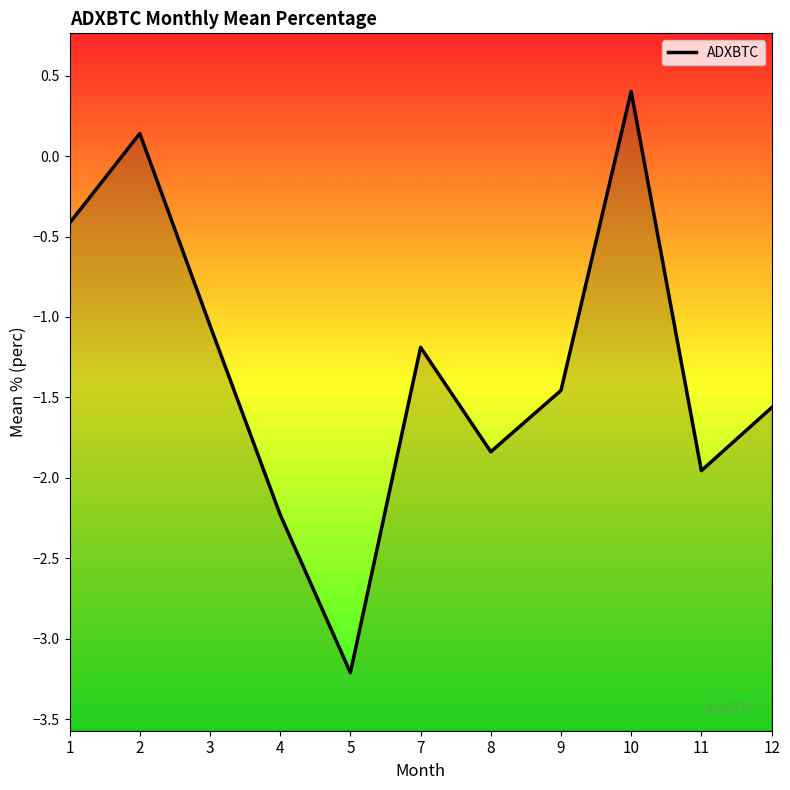

How many lines are shown in the chart?

1